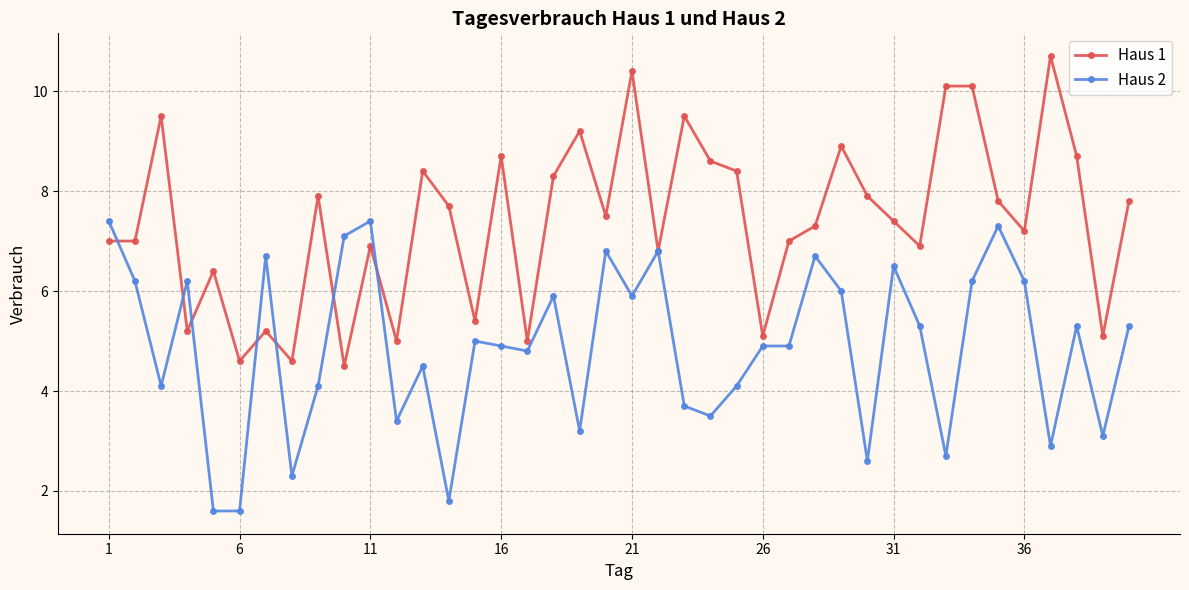

Which series has the largest total across all categories?

Haus 1